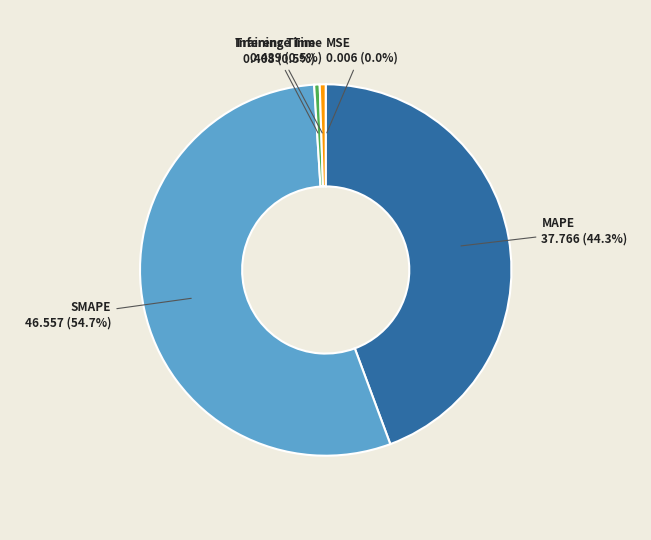

Is there any slice that represents more than half of the pie?

Yes